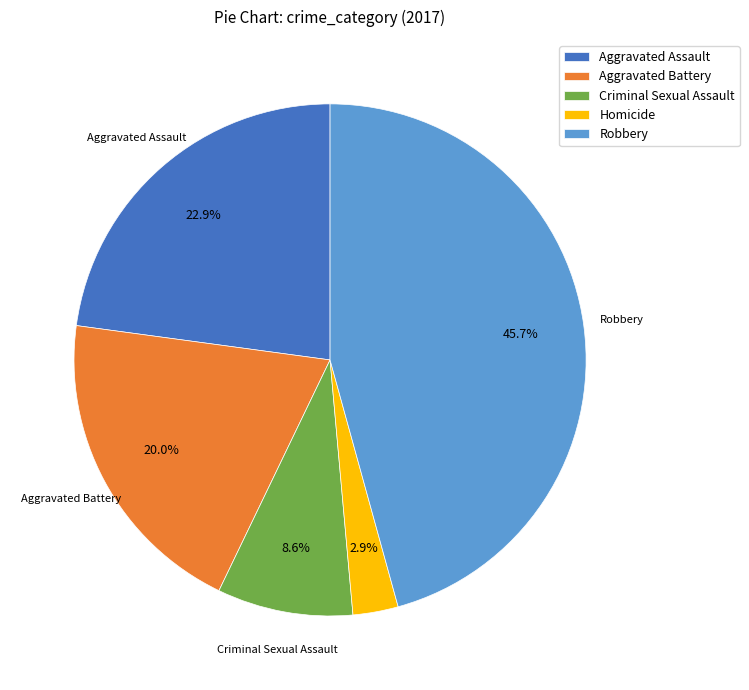

Is there a majority slice in this chart?

No